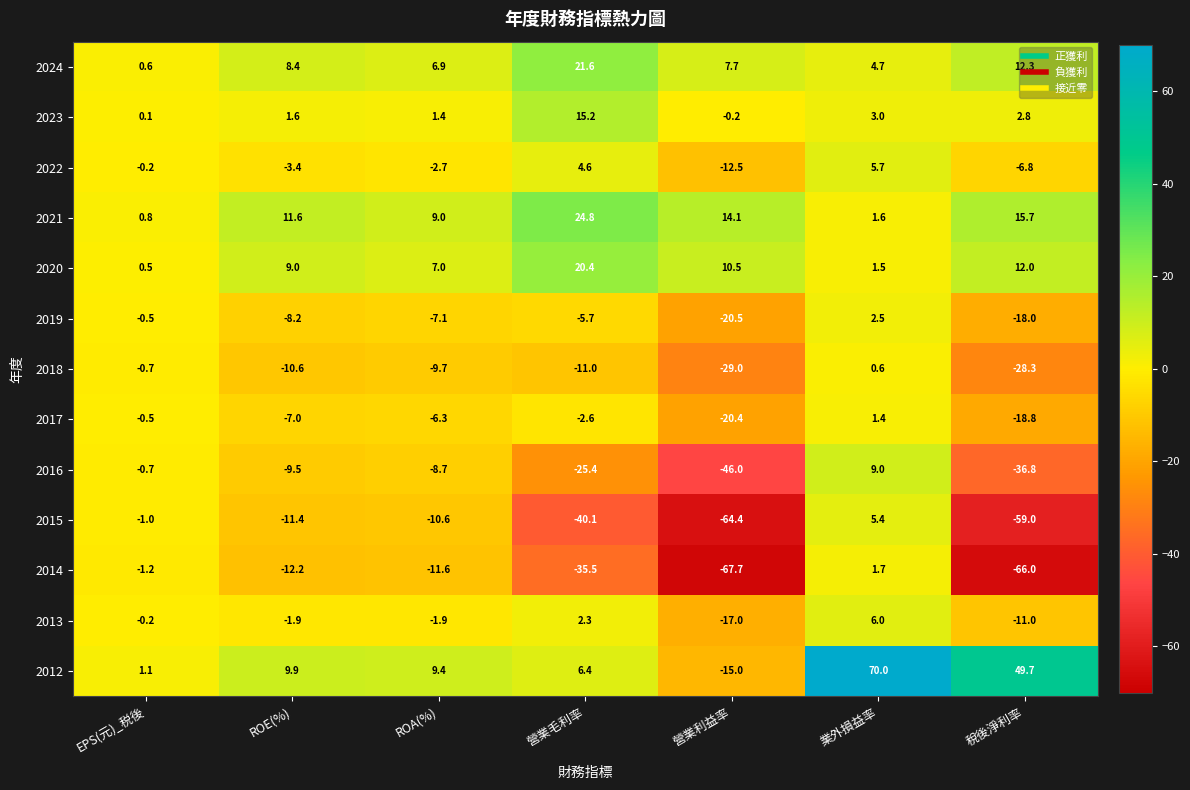

What is the difference between the maximum and minimum values in the 2018 series?

29.6